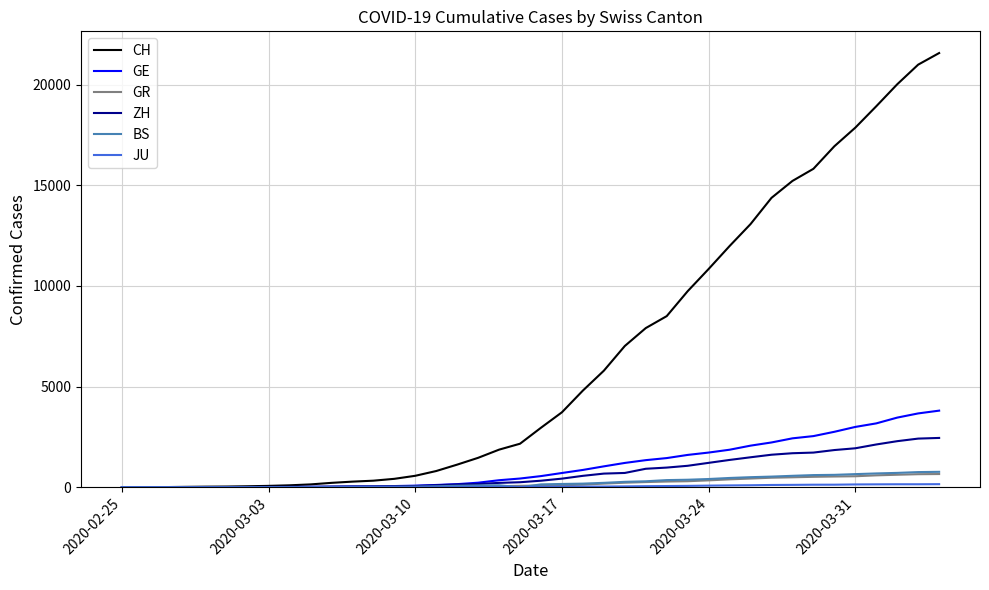

Which series has the largest total across all categories?

CH